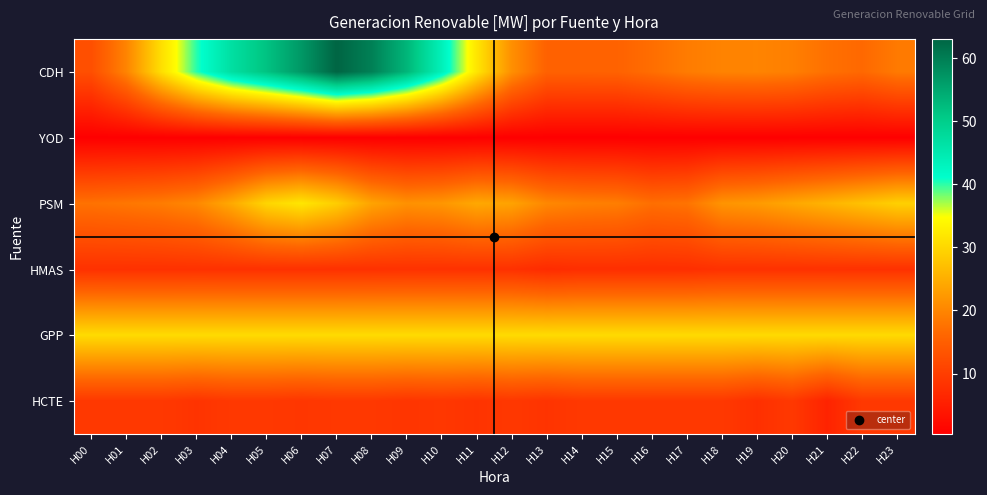

Reading left to right, what are all the values shown in this chart?

CDH: H00=12.6	H01=19.8	H02=30.9	H03=40.1	H04=46.9	H05=51.5	H06=56.8	H07=63.0	H08=59.6	H09=53.1	H10=43.6	H11=31.8	H12=21.1	H13=15.4	H14=15.4	H15=15.5	H16=17.1	H17=18.8	H18=19.6	H19=19.7	H20=19.2	H21=17.3	H22=16.4	H23=18.5
YOD: H00=0.4	H01=0.4	H02=0.4	H03=0.4	H04=0.4	H05=0.4	H06=0.4	H07=0.4	H08=0.4	H09=0.4	H10=0.4	H11=0.4	H12=0.4	H13=0.4	H14=0.4	H15=0.4	H16=0.4	H17=0.4	H18=0.4	H19=0.4	H20=0.4	H21=0.4	H22=0.4	H23=0.4
PSM: H00=17.6	H01=18.1	H02=18.8	H03=20.2	H04=24.4	H05=29.7	H06=31.8	H07=28.8	H08=23.6	H09=21.4	H10=22.0	H11=24.2	H12=23.5	H13=20.2	H14=19.4	H15=19.0	H16=17.2	H17=17.7	H18=21.7	H19=22.5	H20=24.1	H21=25.6	H22=27.3	H23=29.1
HMAS: H00=8.0	H01=8.0	H02=8.0	H03=8.0	H04=8.0	H05=8.0	H06=8.0	H07=8.0	H08=8.0	H09=8.1	H10=8.1	H11=8.0	H12=8.0	H13=7.1	H14=7.5	H15=7.6	H16=7.5	H17=7.6	H18=8.0	H19=8.0	H20=8.0	H21=8.0	H22=8.0	H23=8.0
GPP: H00=30.4	H01=30.4	H02=30.4	H03=30.4	H04=30.4	H05=30.4	H06=30.4	H07=30.4	H08=30.4	H09=30.4	H10=30.4	H11=30.4	H12=30.4	H13=30.4	H14=30.4	H15=30.4	H16=30.4	H17=30.4	H18=30.4	H19=30.4	H20=30.3	H21=30.3	H22=30.3	H23=30.3
HCTE: H00=9.1	H01=9.1	H02=9.1	H03=8.4	H04=9.1	H05=9.2	H06=8.8	H07=9.2	H08=9.2	H09=8.6	H10=8.9	H11=8.4	H12=9.0	H13=8.4	H14=9.2	H15=9.2	H16=9.1	H17=9.1	H18=9.1	H19=7.8	H20=9.2	H21=5.9	H22=9.2	H23=9.2